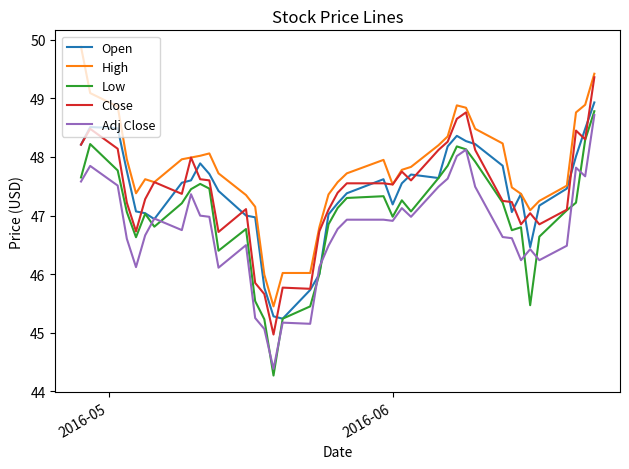

What is the greatest value displayed?

49.9